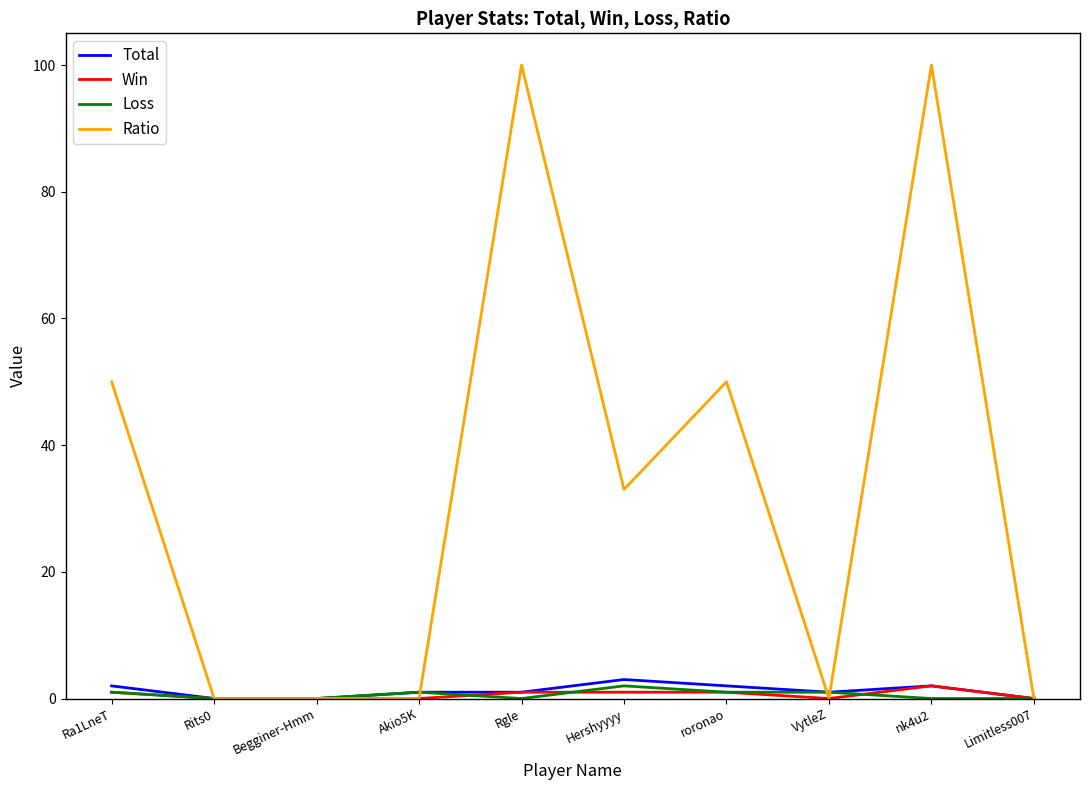

Is the value of Ratio at Limitless007 greater than the value of Win at Hershyyyy?

No